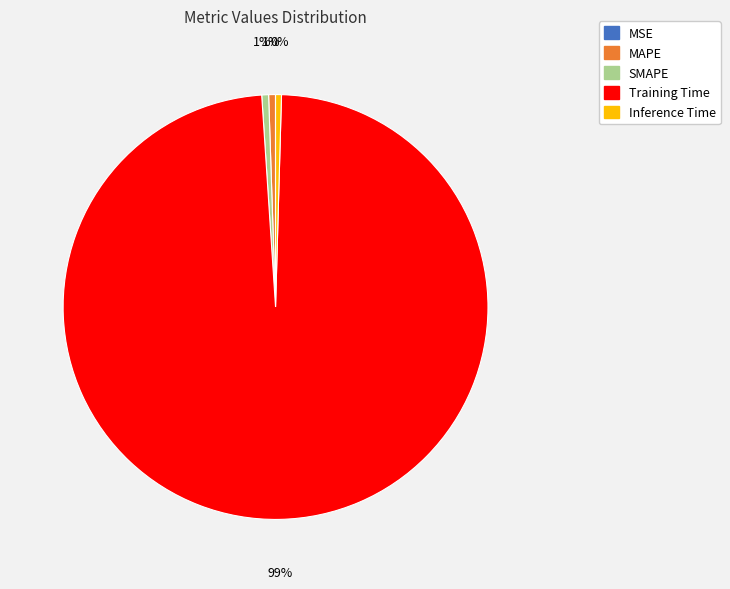

Is it true that MAPE is 1% of the pie?

True